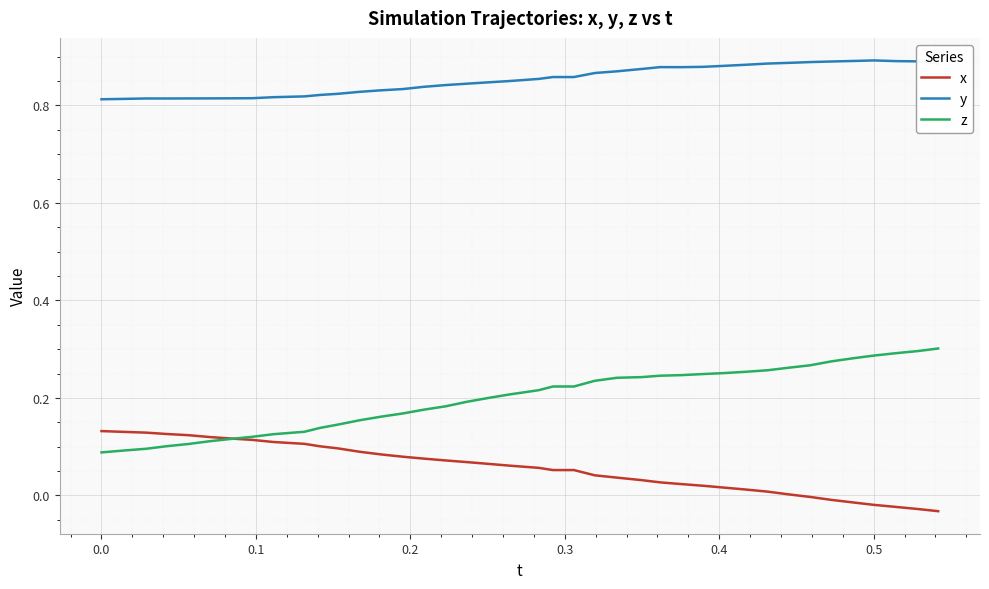

Which series has the largest range (max minus min)?

z